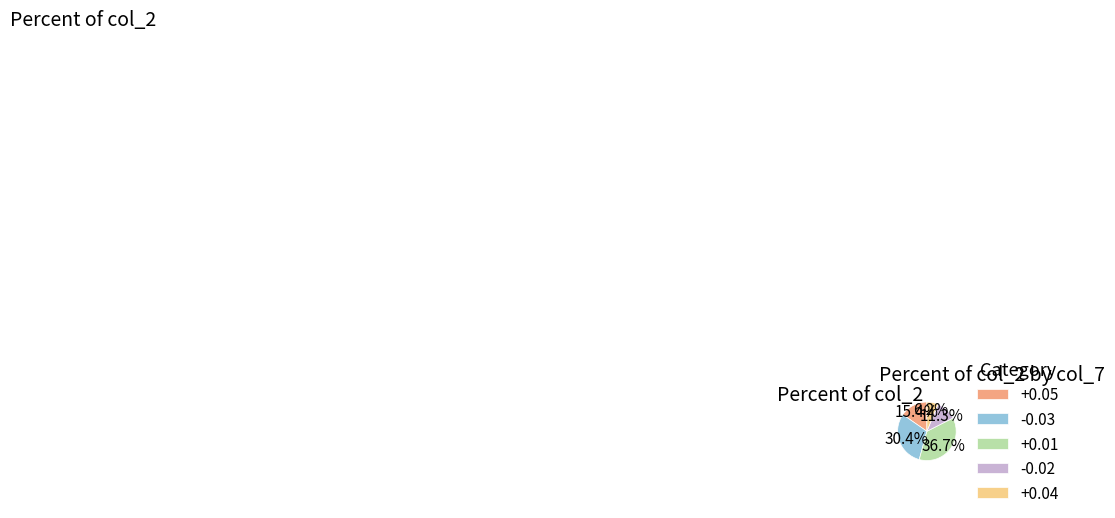

Is it true that -0.03 is 26% of the pie?

False